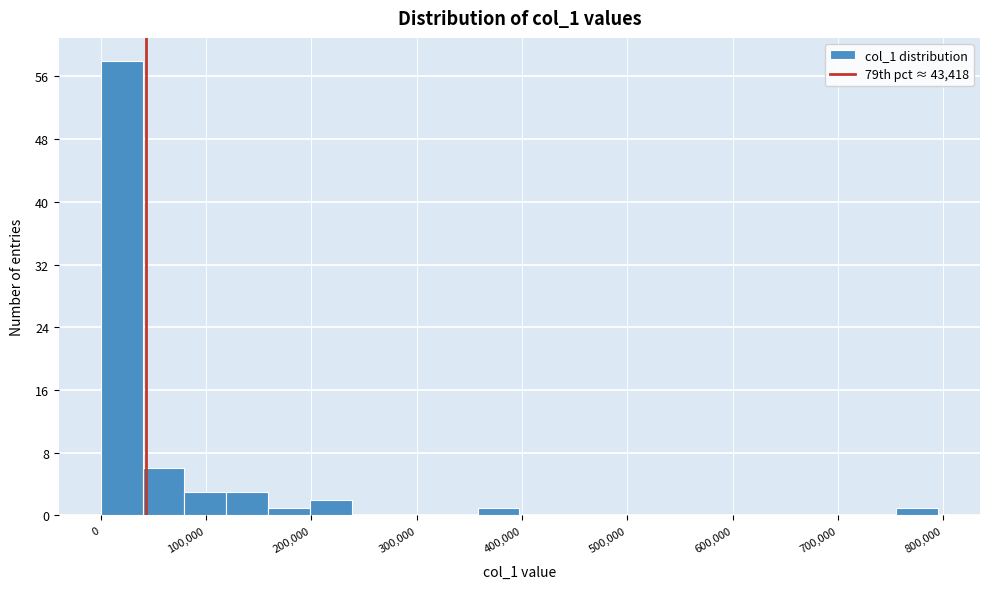

Read against the x-axis, roughly where is the centre of the tallest bar?

20000